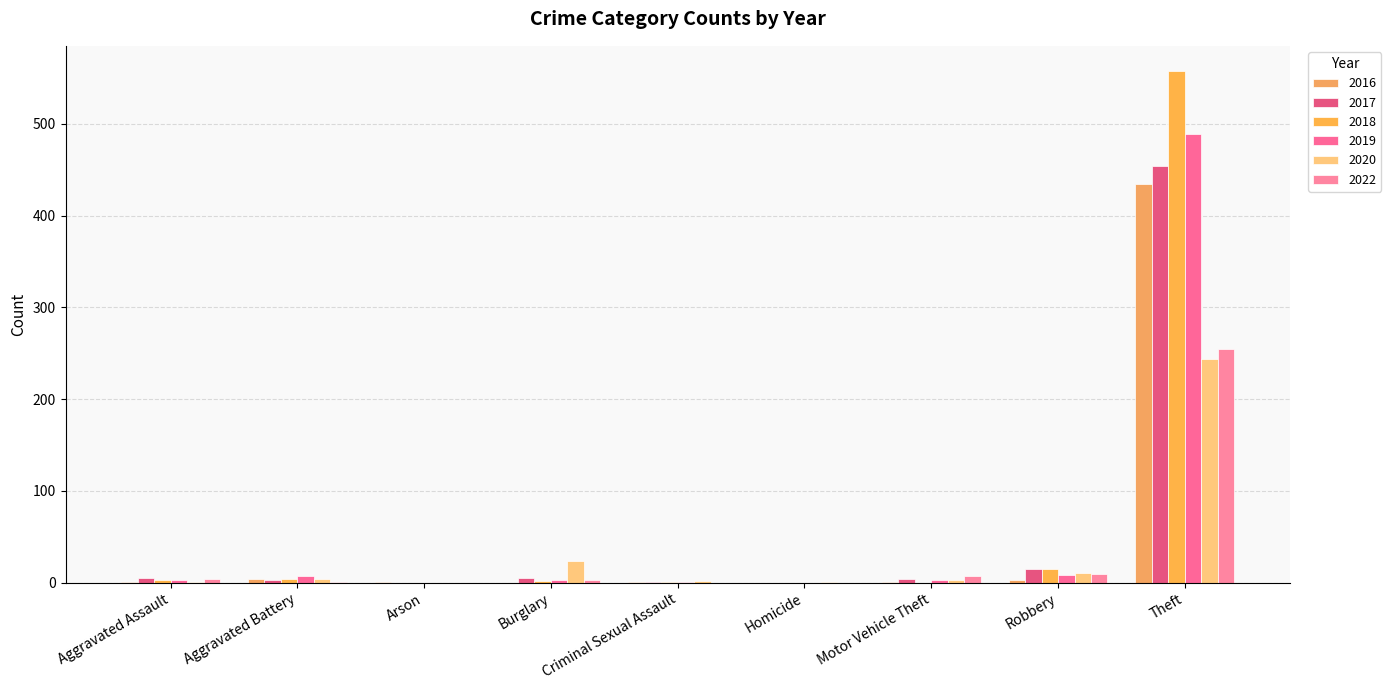

Count the number of data series in this chart.

6